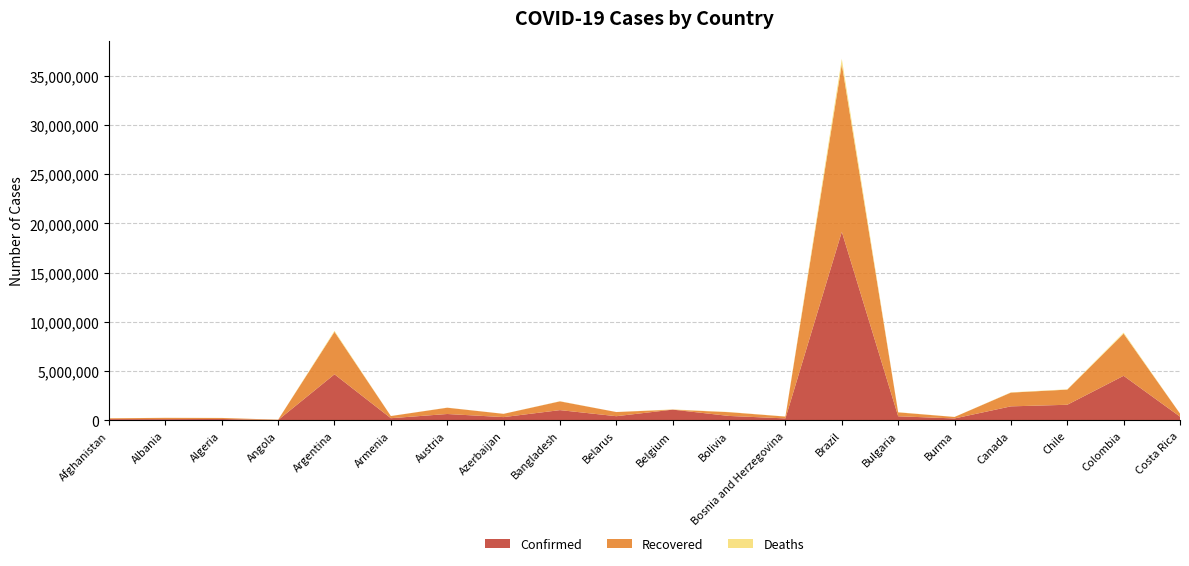

Reading right to left, transcribe all the data shown in this chart.

Confirmed: 385069	4530610	1589623	1428664	201274	422619	19151993	205214	455436	1097029	429181	1047155	337456	652022	226597	4682960	40055	147883	132608	134653
Recovered: 308570	4276465	1537815	1397553	149767	396642	17035888	185991	381945	0	422374	889167	330873	639035	217810	4314593	34357	102594	130053	82586
Deaths: 4829	113335	33980	26414	4036	18154	535838	9663	17250	25205	3276	16842	4988	10724	4549	99640	939	3867	2456	5791